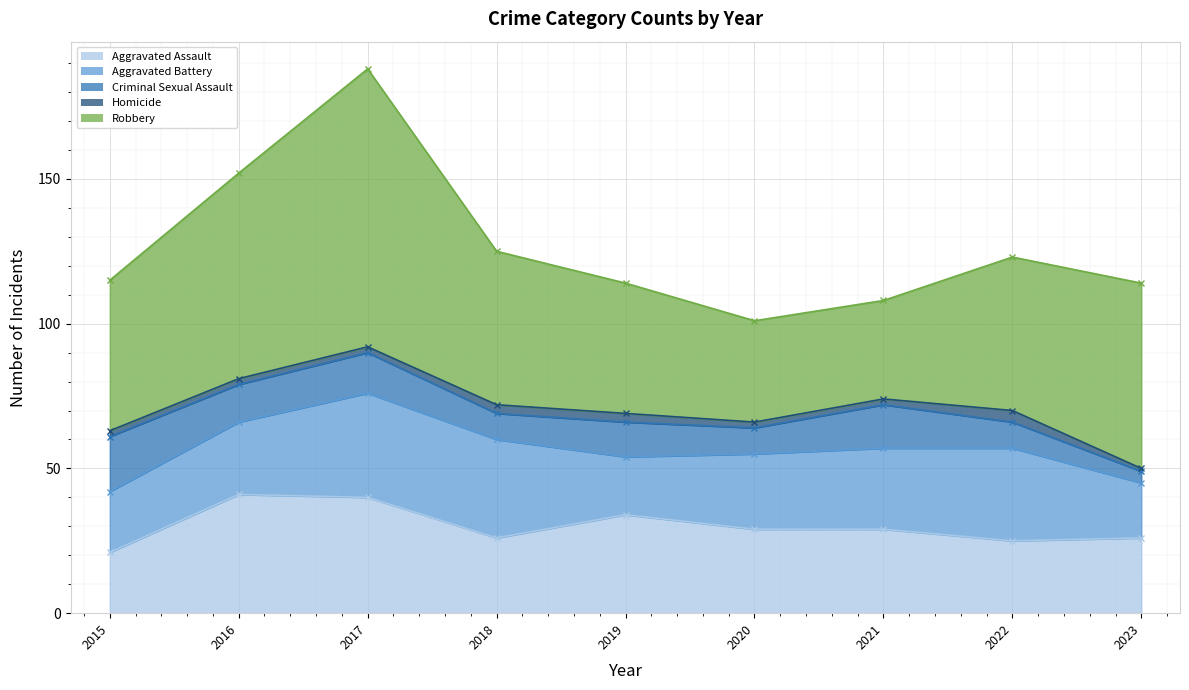

Which category has the lowest value in the Aggravated Battery series?

2023